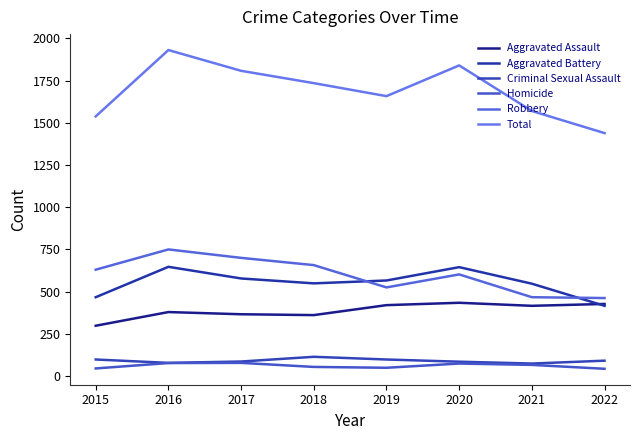

How many series are shown in this chart?

6